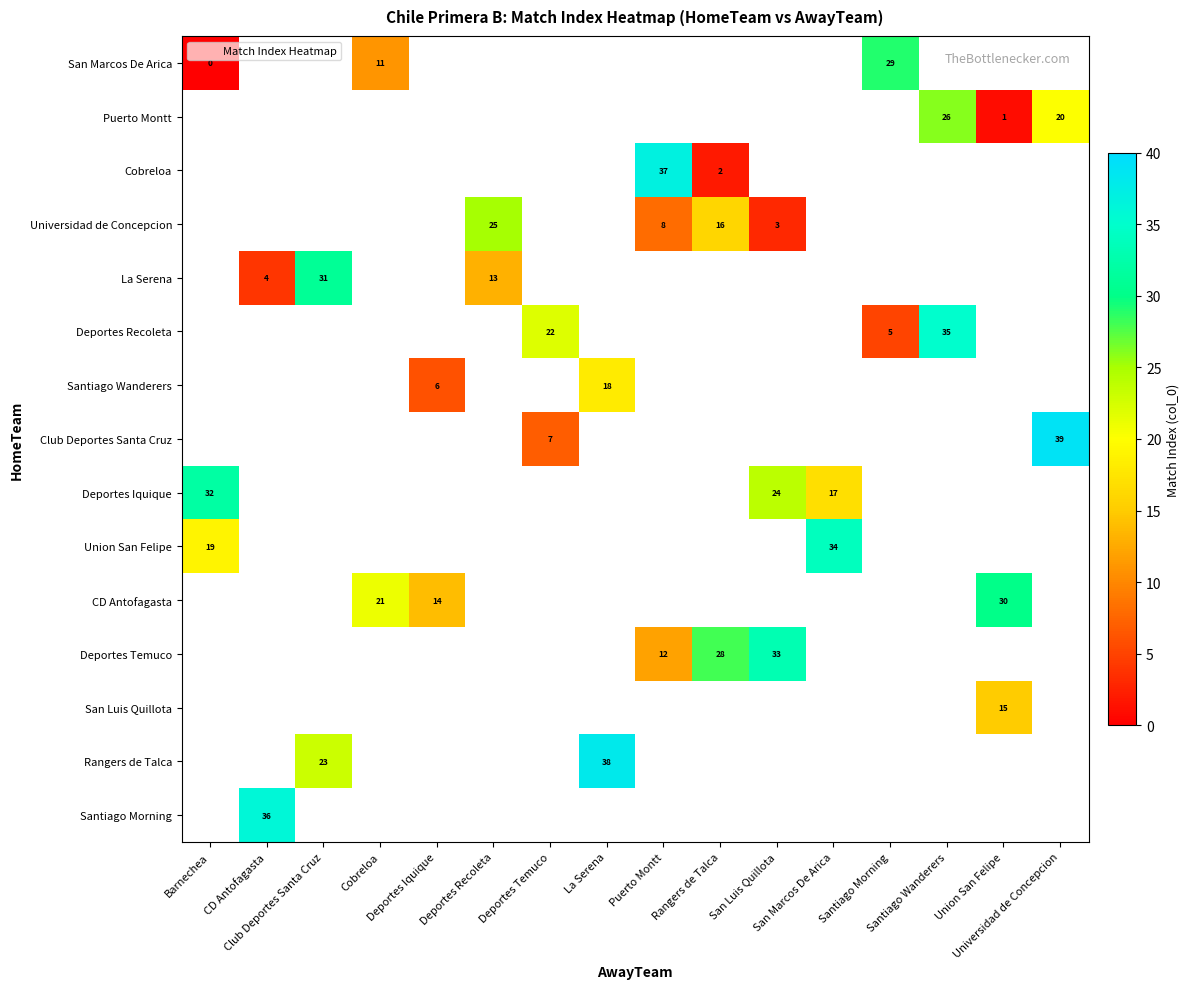

How many positive values does the Santiago Wanderers series have?

2